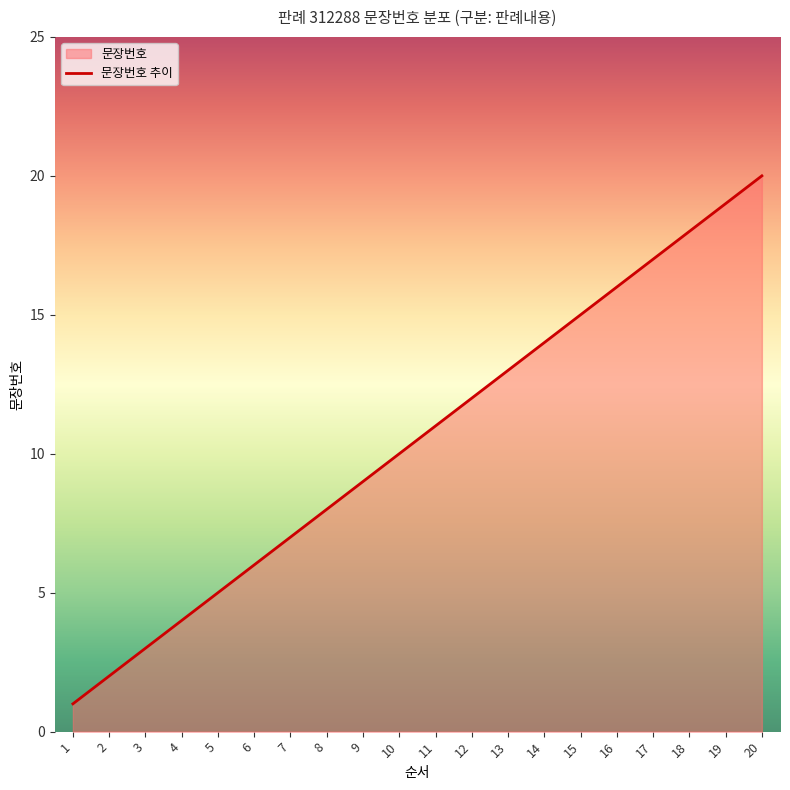

How many data points are above 11?

9